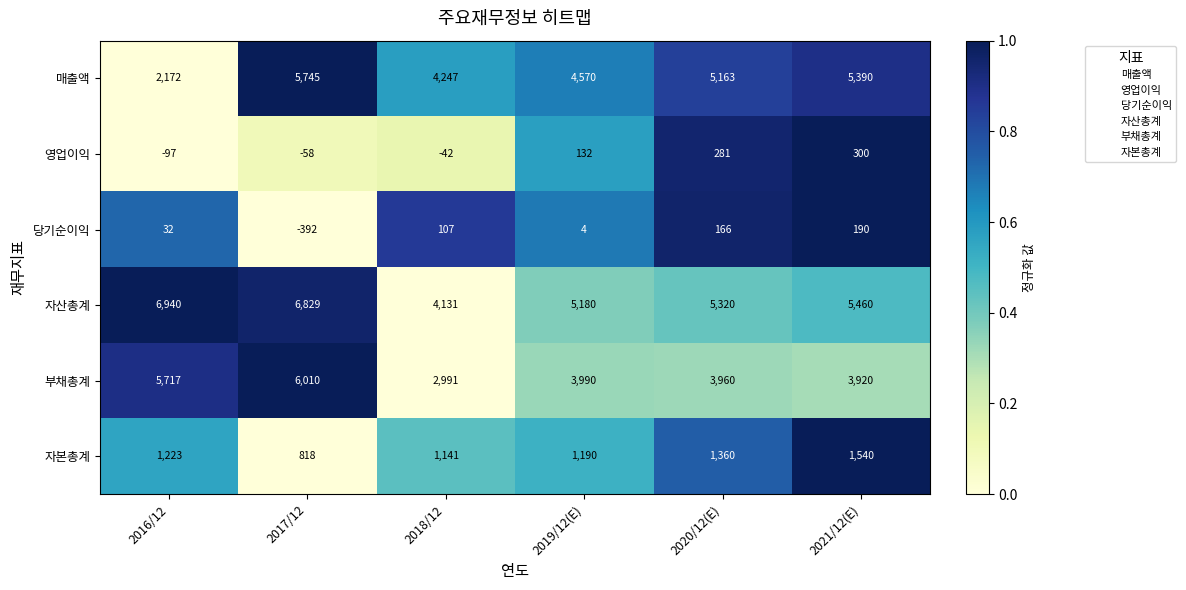

What is the total value across all series at 2021/12(E)?

16800